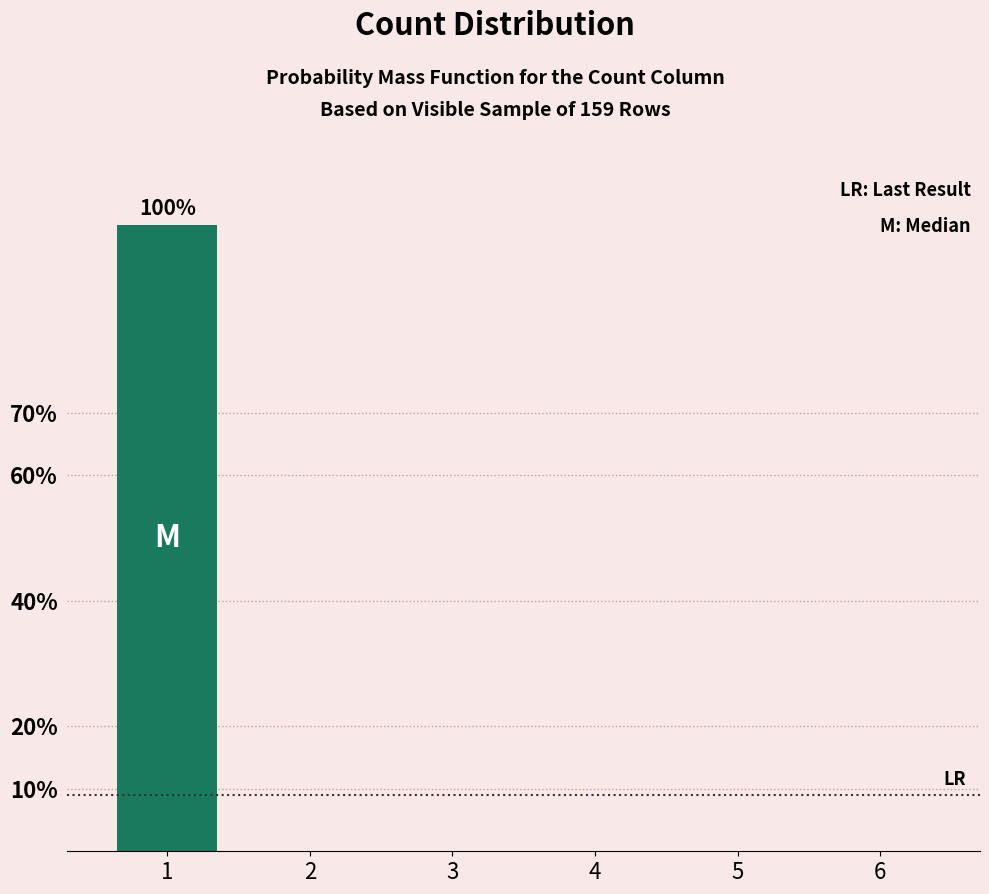

Are the bars horizontal?

No